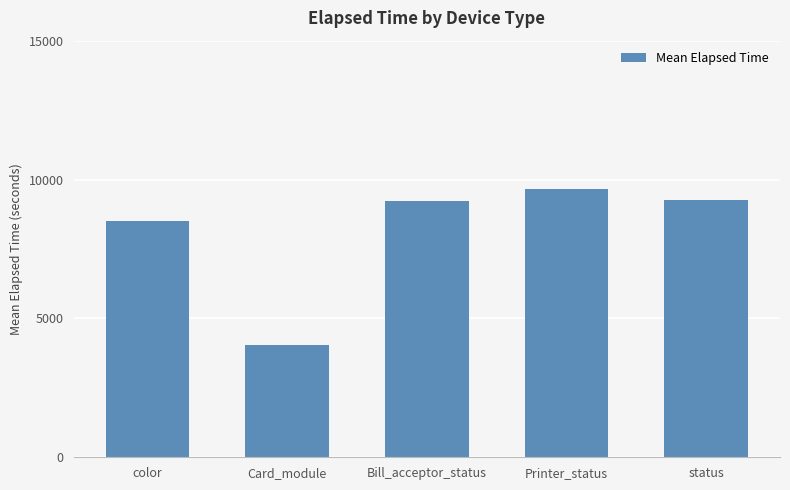

What is the difference between the values at Bill_acceptor_status and color?

721.7